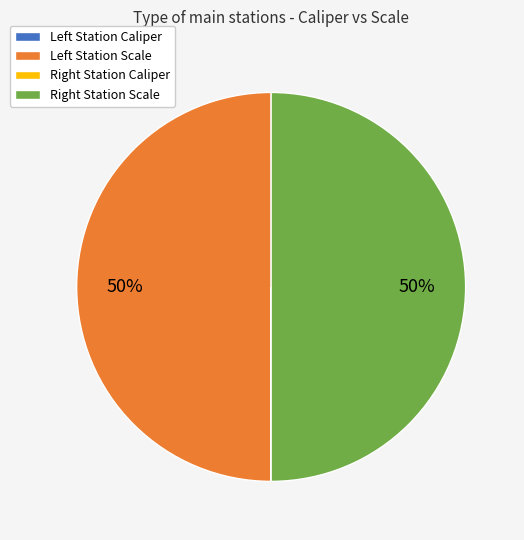

To the nearest percent, what is the average slice percentage?

25%